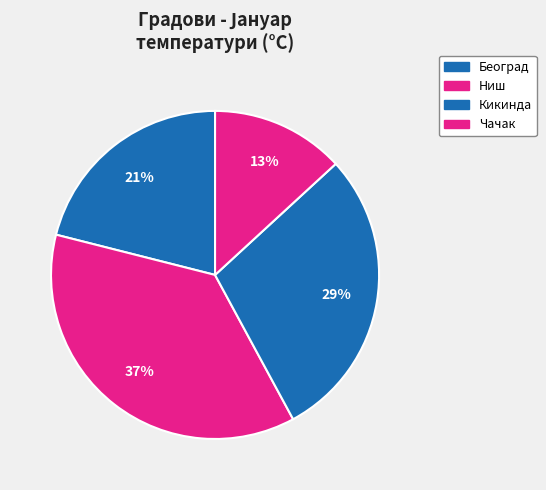

How many slices are in this pie chart?

4